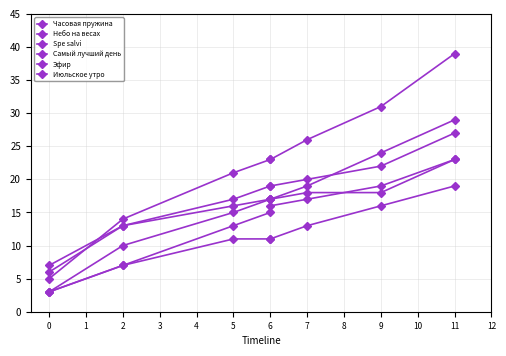

True or false: Часовая пружина has more than 1 interior local peaks.

False